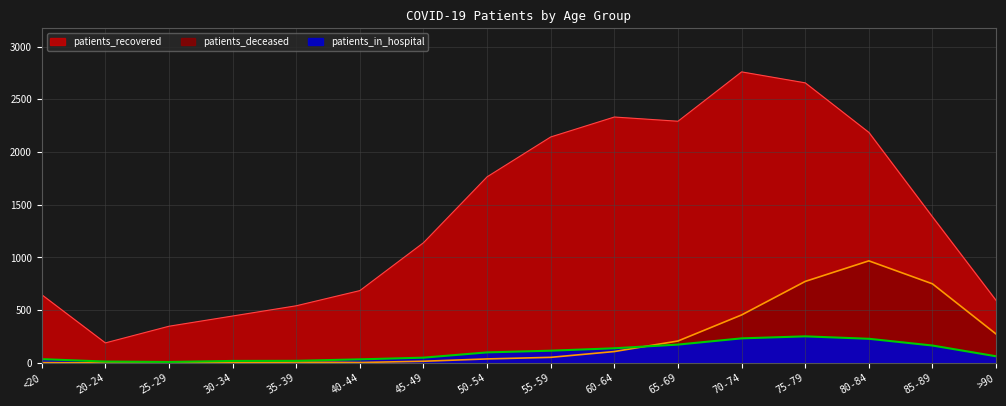

At 70-74, list the series in order from largest to smallest.

patients_recovered, patients_deceased, patients_in_hospital